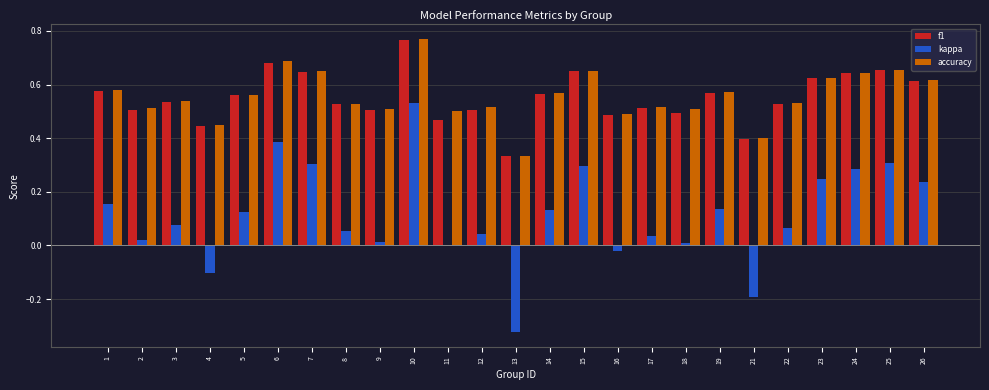

At which label does f1 reach its peak?

10